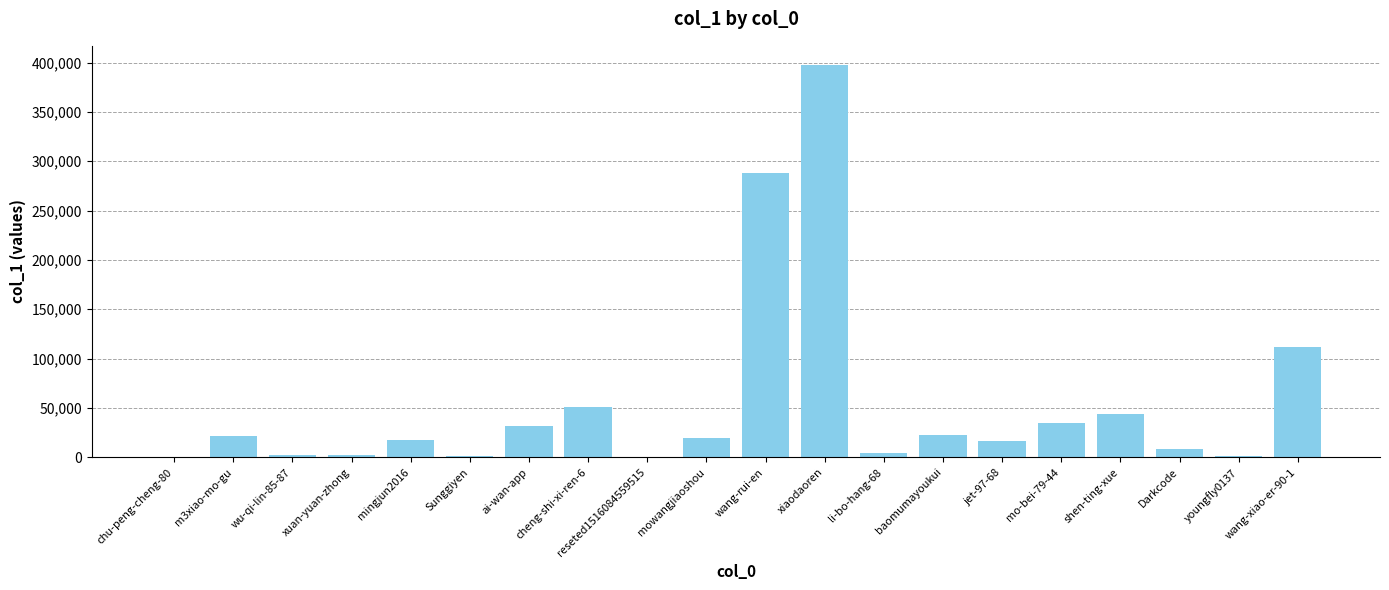

What is the sum of all values?

1075876